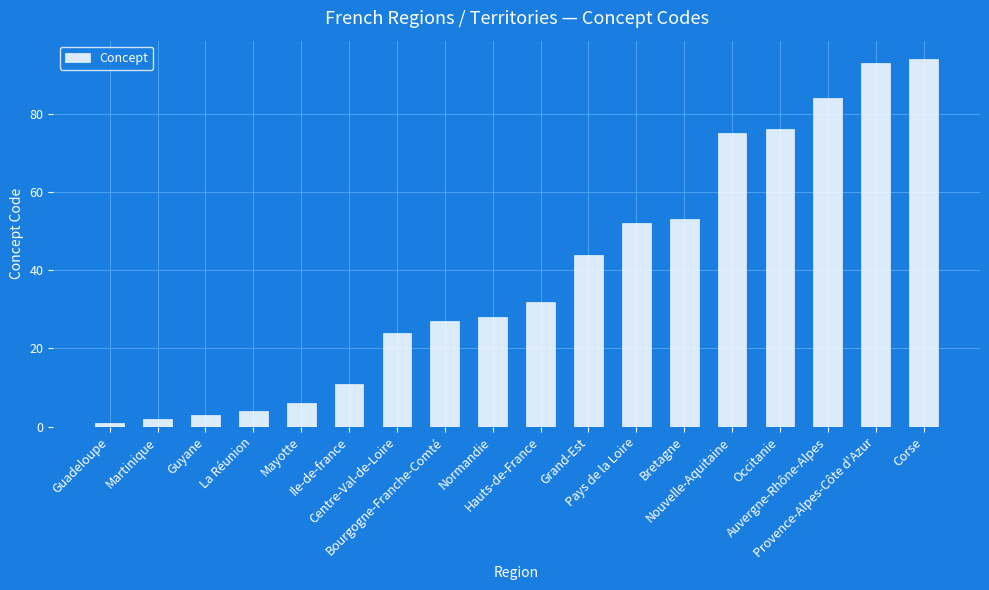

What is the change in value from Centre-Val-de-Loire to Bourgogne-Franche-Comté?

+3